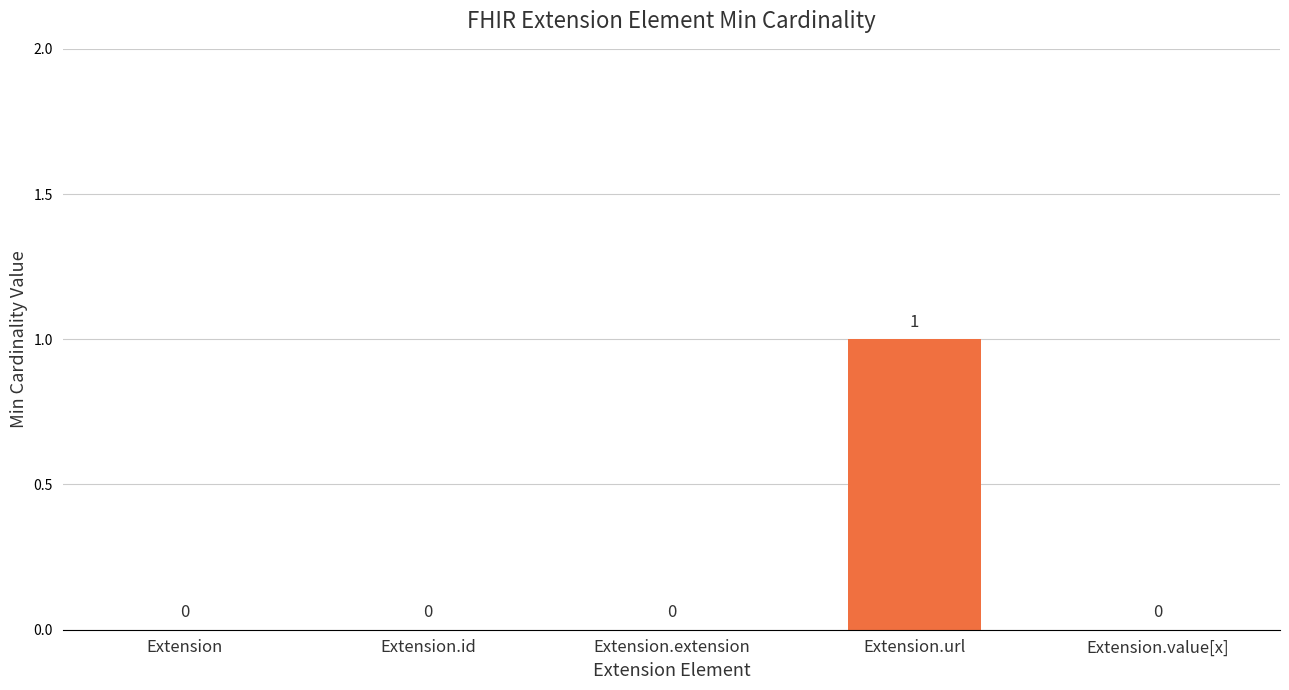

What is the maximum value shown in the chart?

1